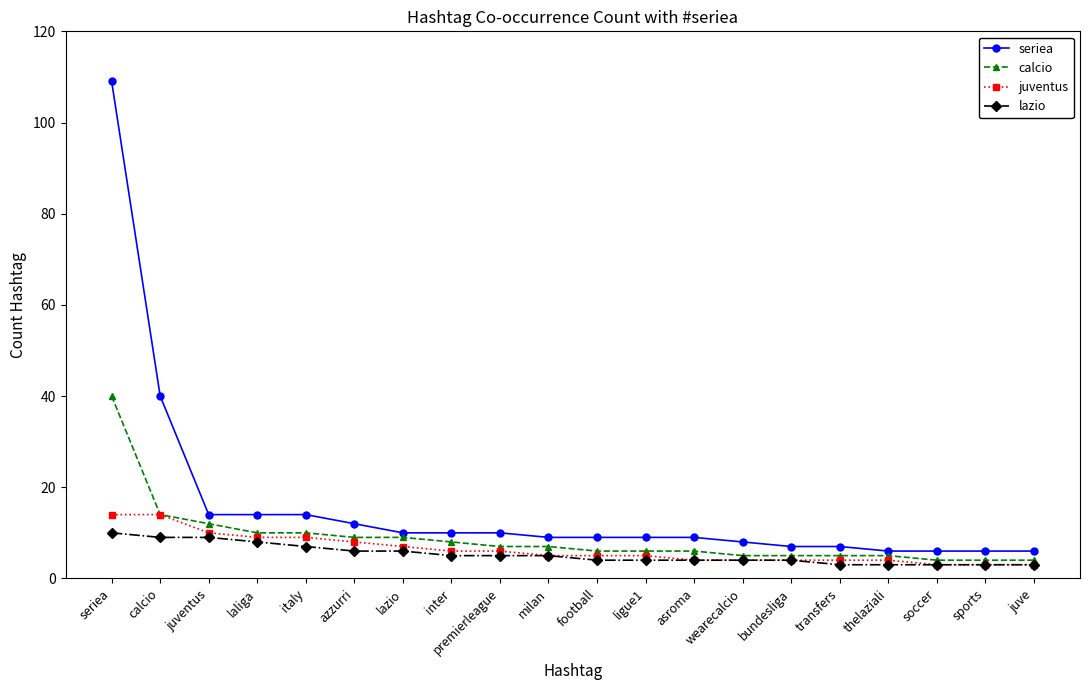

Rank the series by their maximum value, from highest to lowest.

seriea, calcio, juventus, lazio